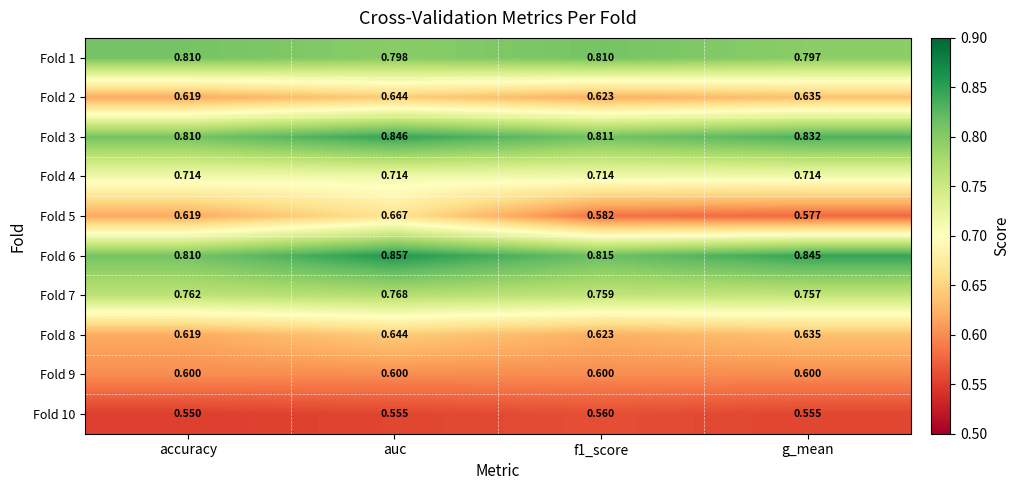

Which label corresponds to the largest value in the chart?

auc